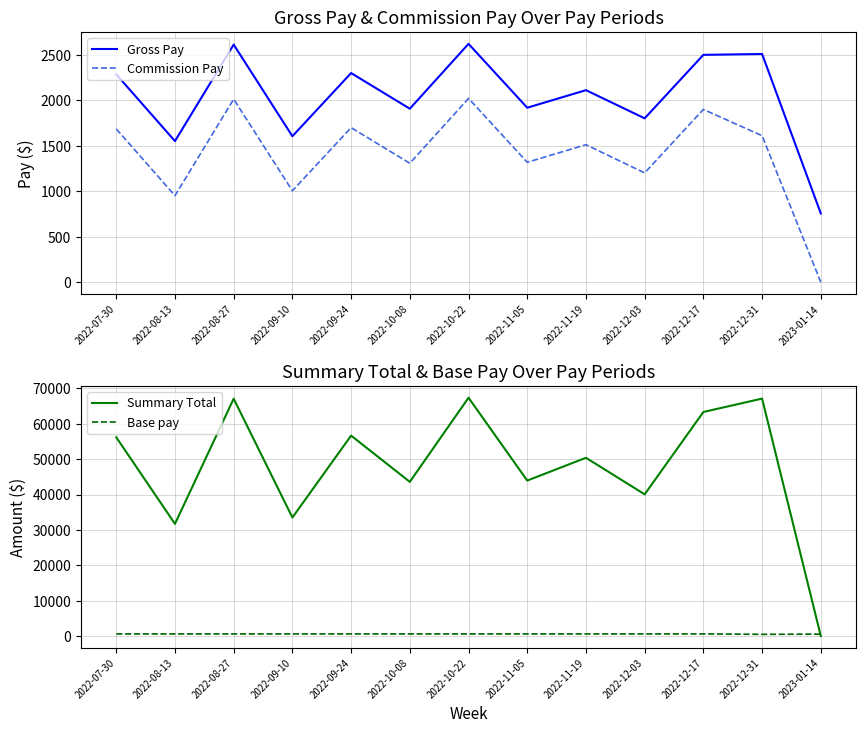

Which series has the largest range (max minus min)?

Summary Total